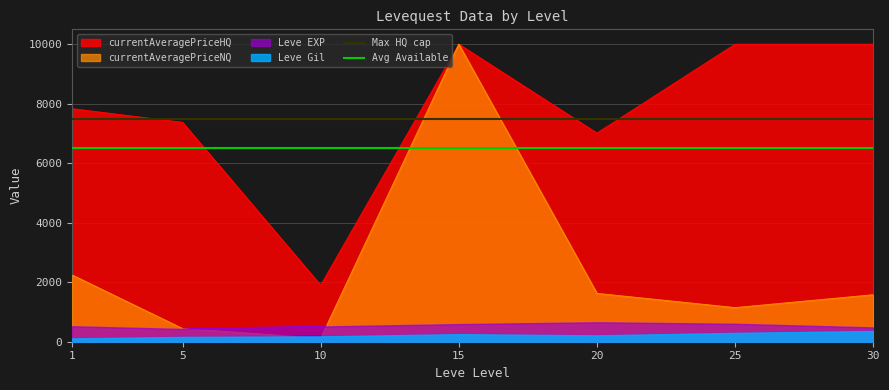

What is the maximum value for Max HQ cap?

7500